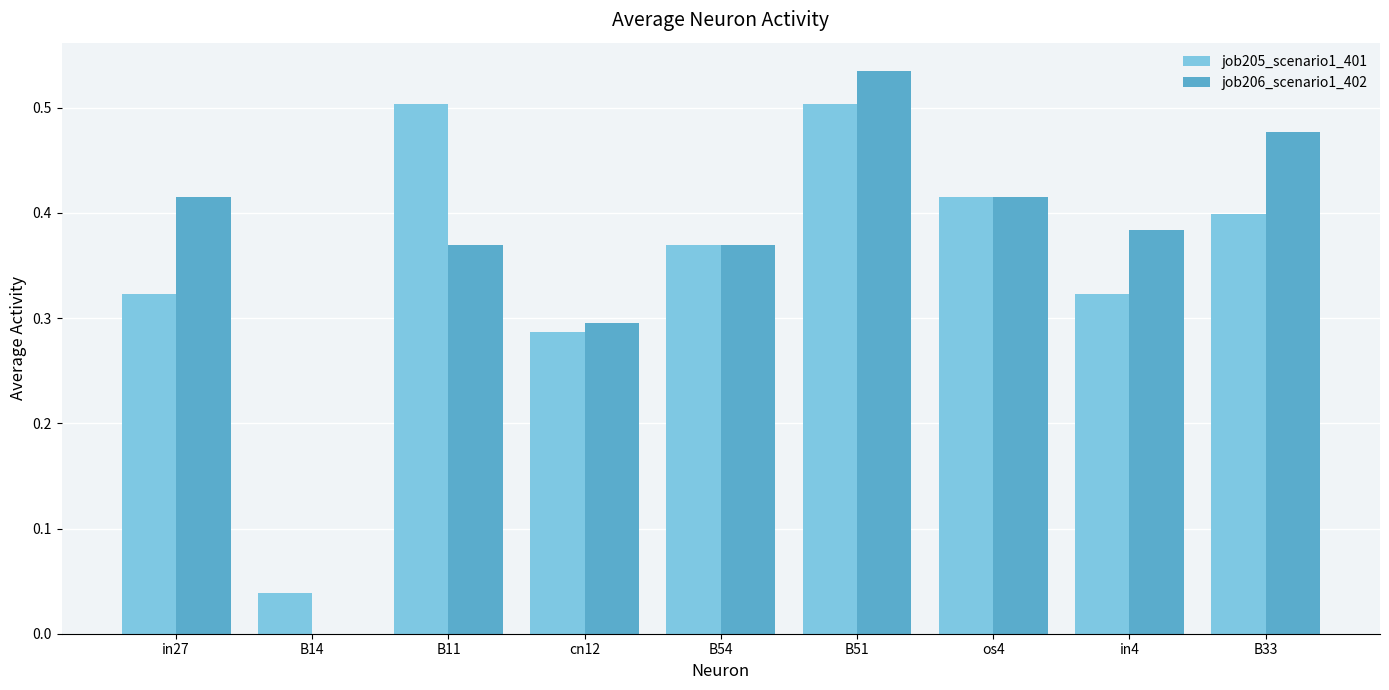

At which category is the sum across all series the highest?

B51